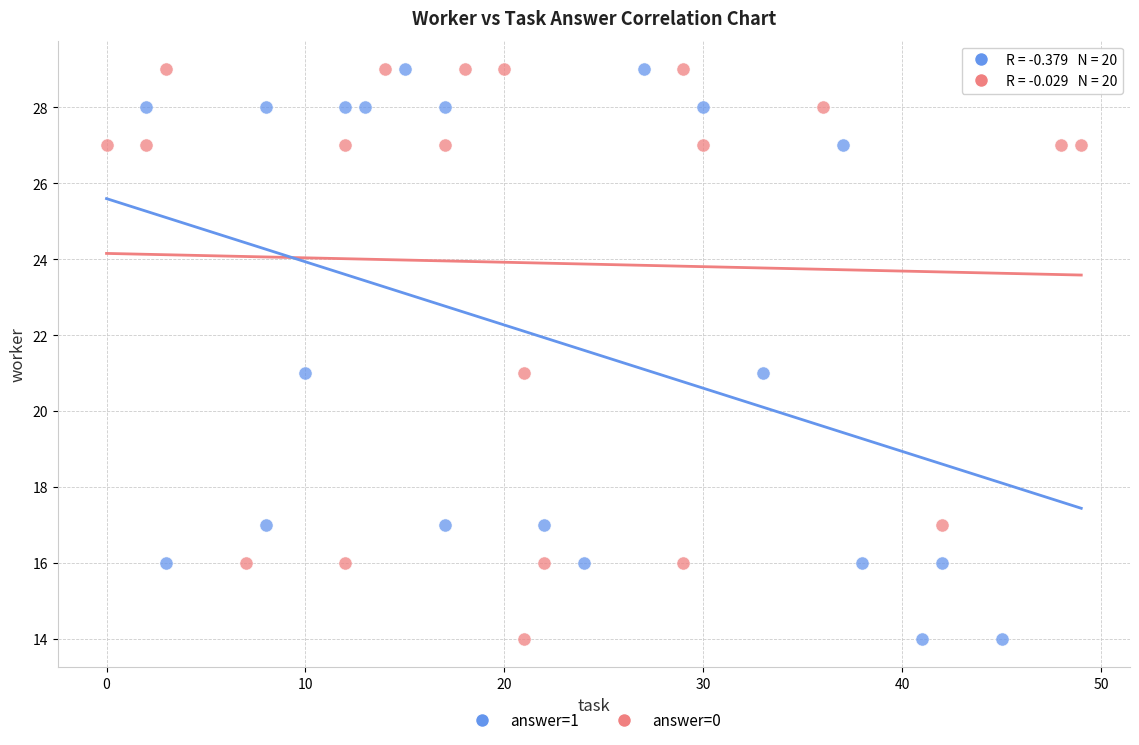

What are all the series names shown in the legend?

answer=1, answer=0